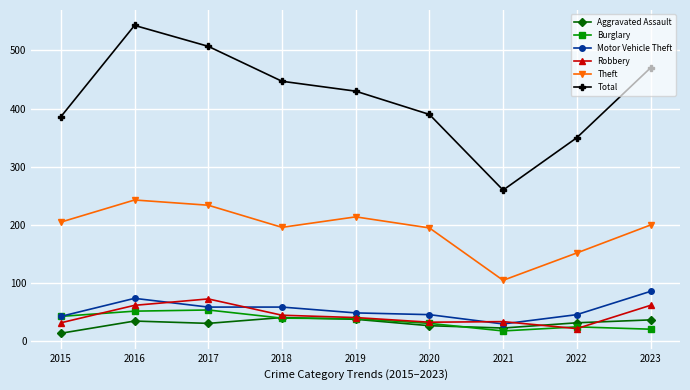

At which category does Theft reach its first local peak?

2016